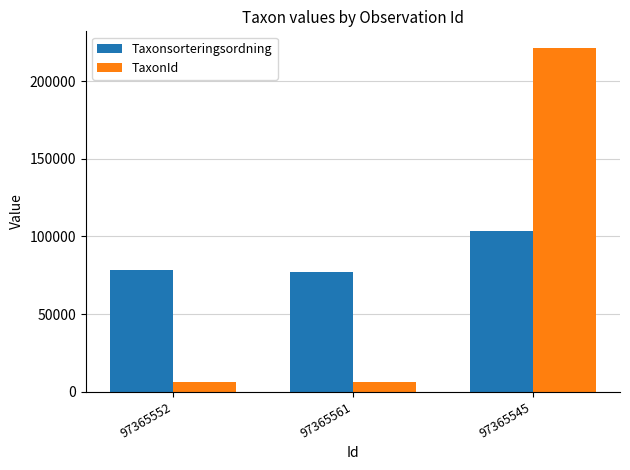

List the series in order of their peak value, highest first.

TaxonId, Taxonsorteringsordning